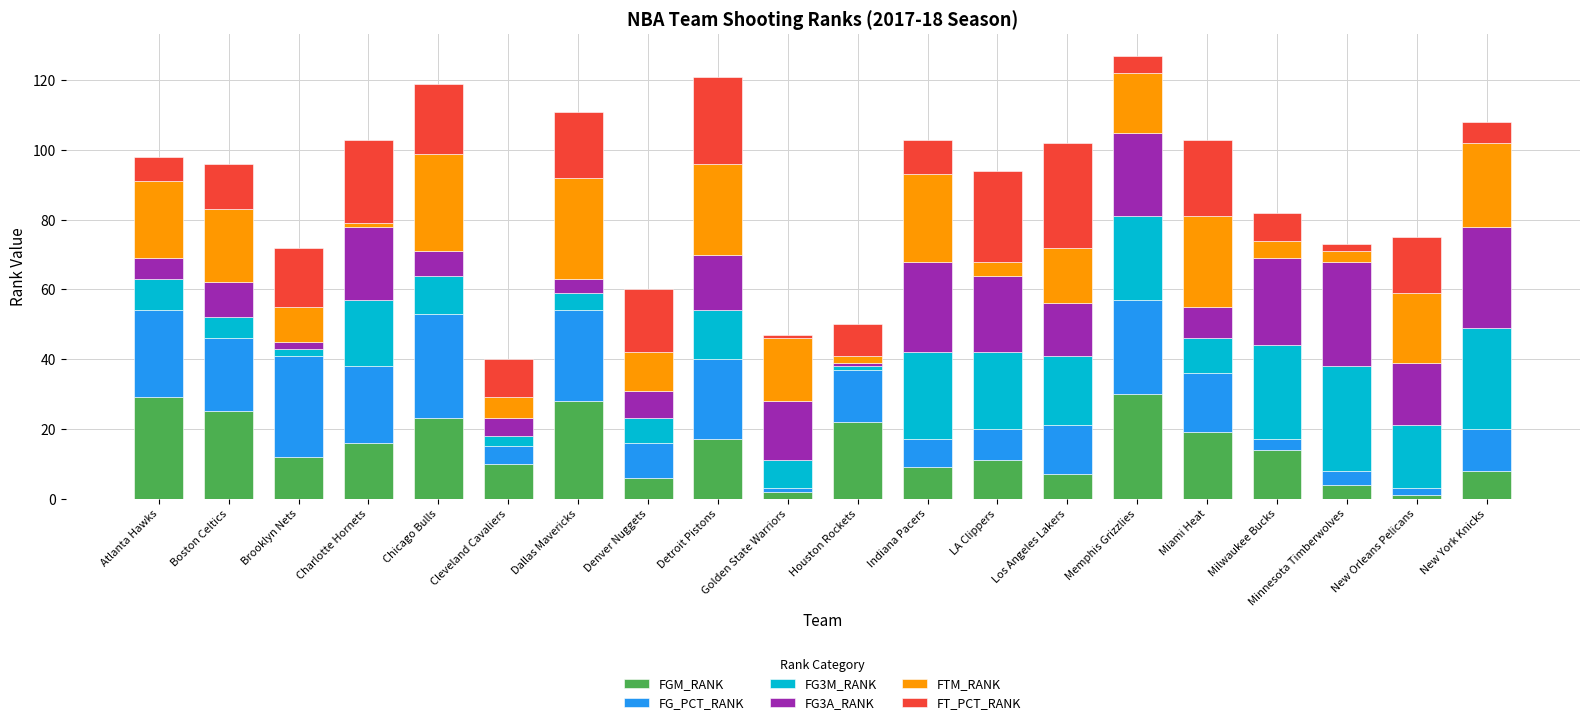

Are the bars horizontal?

No